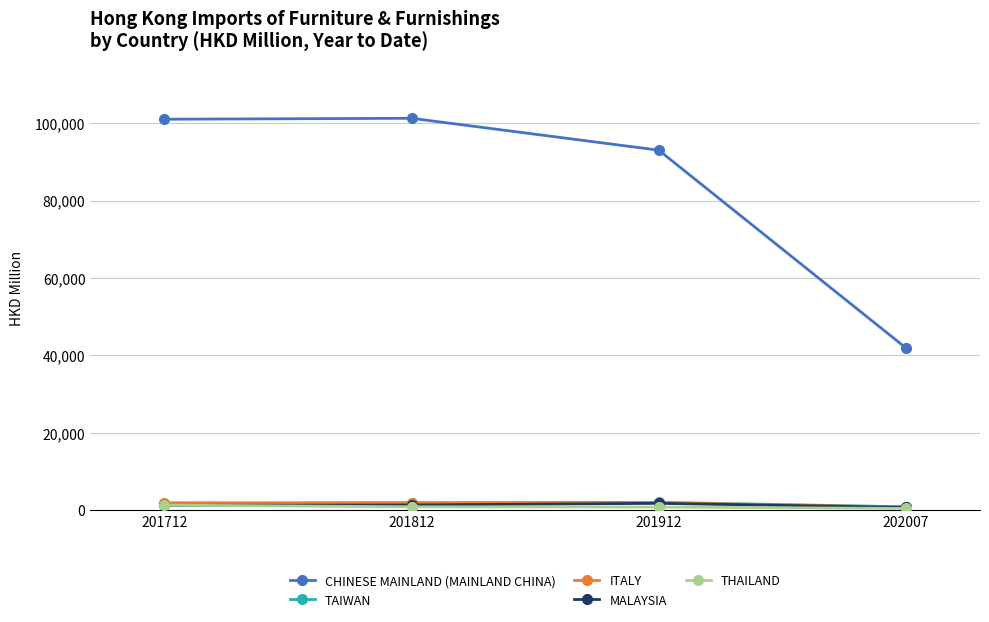

What are all the series names shown in the legend?

CHINESE MAINLAND (MAINLAND CHINA), TAIWAN, ITALY, MALAYSIA, THAILAND